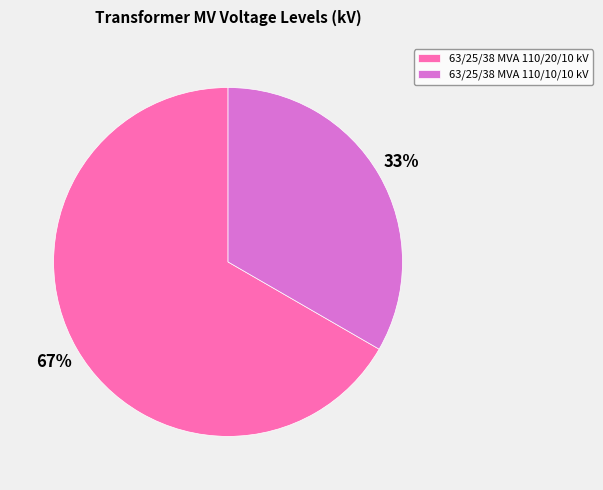

What is the smallest slice in the pie chart?

63/25/38 MVA 110/10/10 kV